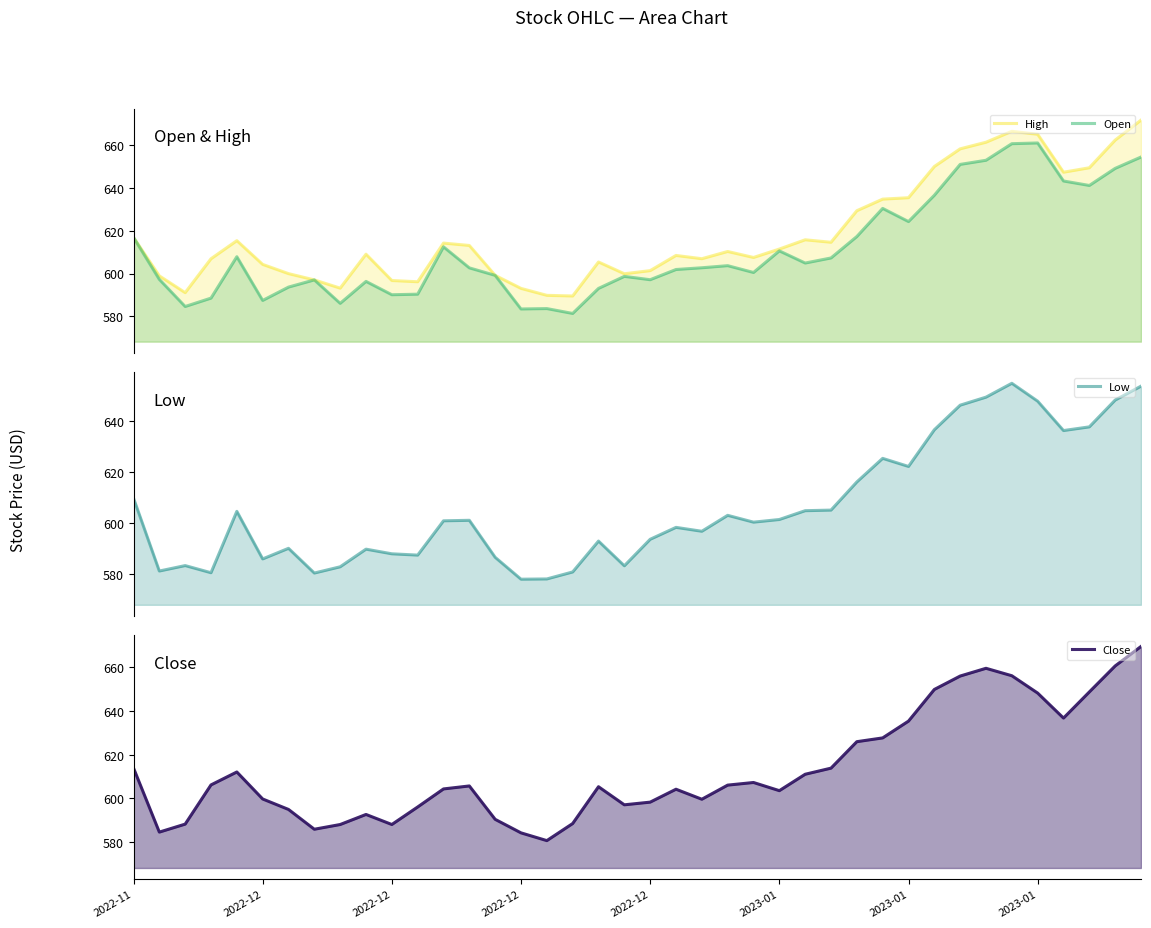

Rank the series at 27 from highest to lowest value.

High, Close, Open, Low